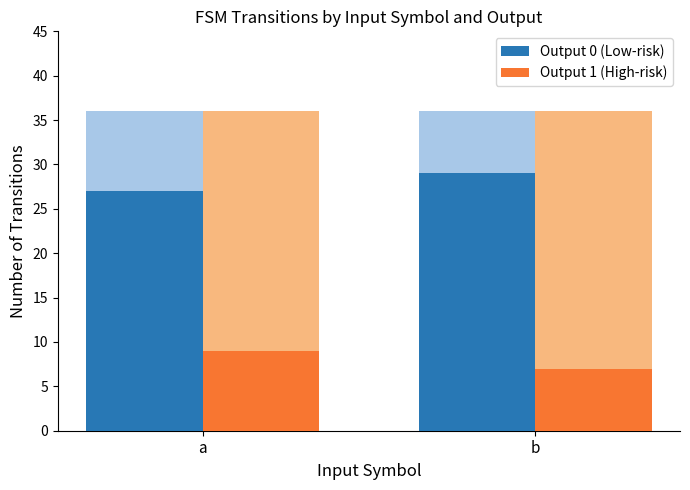

What is the average value of the Output 0 (Low-risk) series?

28